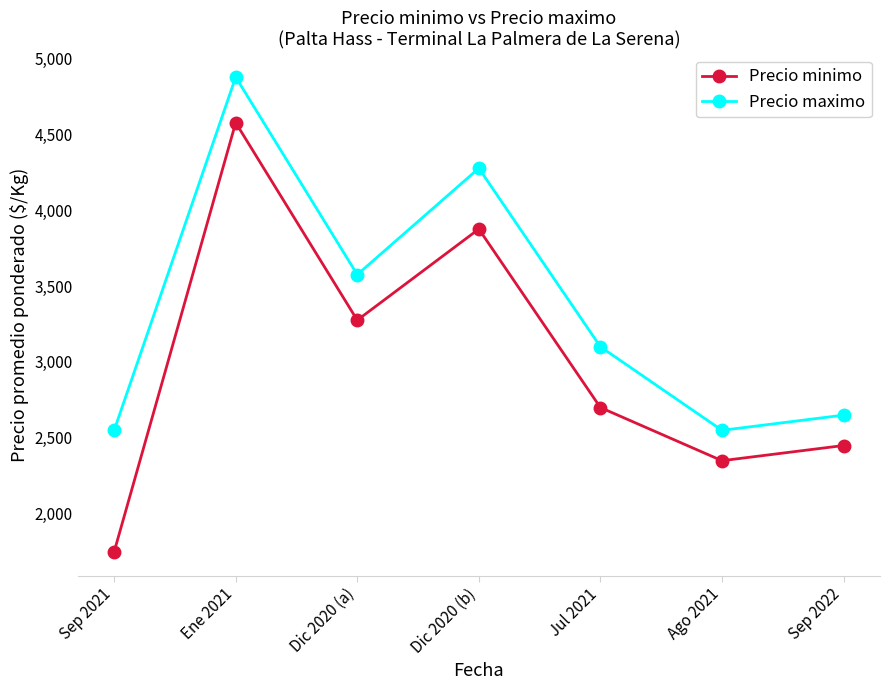

At Ene 2021, list the series in order from smallest to largest.

Precio minimo, Precio maximo